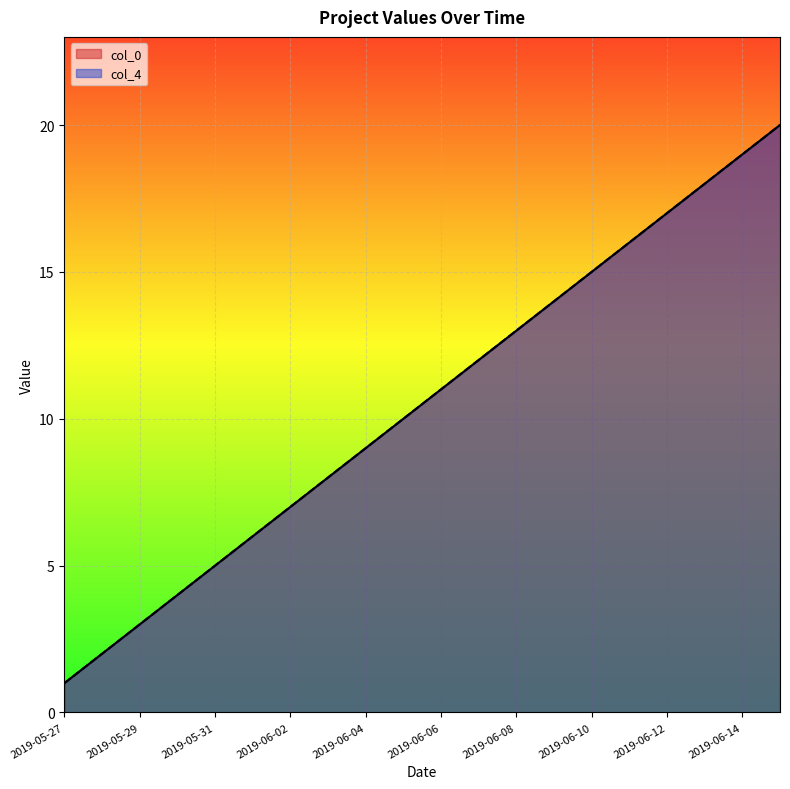

List the labels in order of col_4 value, smallest first.

2019-05-27, 2019-05-28, 2019-05-29, 2019-05-30, 2019-05-31, 2019-06-01, 2019-06-02, 2019-06-03, 2019-06-04, 2019-06-05, 2019-06-06, 2019-06-07, 2019-06-08, 2019-06-09, 2019-06-10, 2019-06-11, 2019-06-12, 2019-06-13, 2019-06-14, 2019-06-15